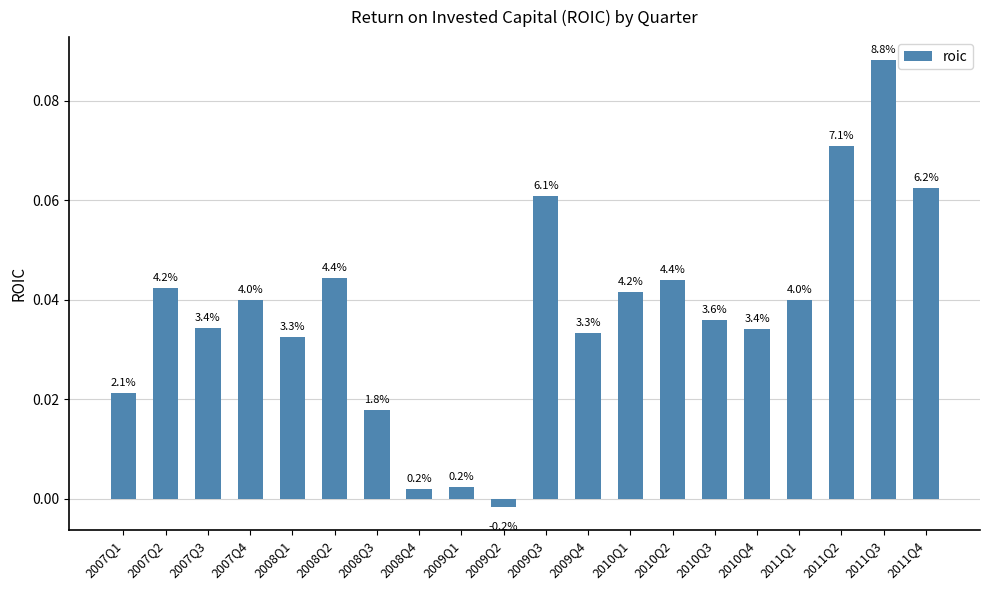

How many bars are there in total?

20